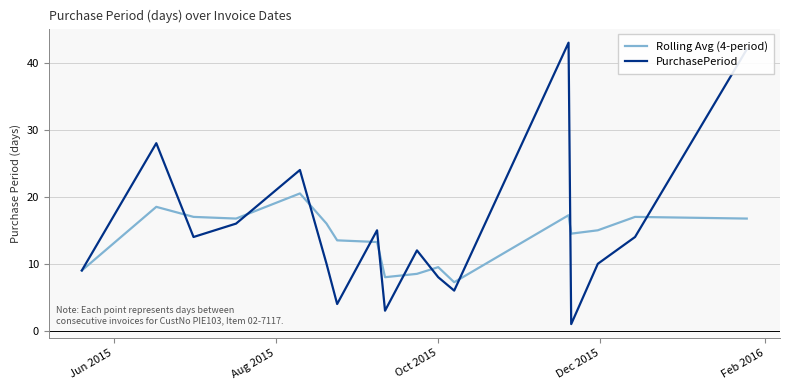

After their last crossing, which series has the higher values: Rolling Avg (4-period) or PurchasePeriod?

PurchasePeriod